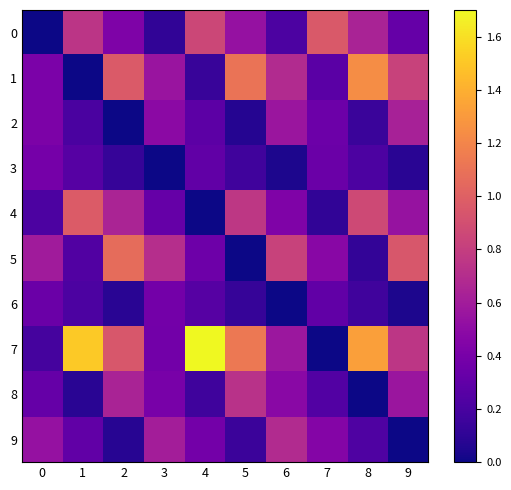

Which series has the largest total across all categories?

7